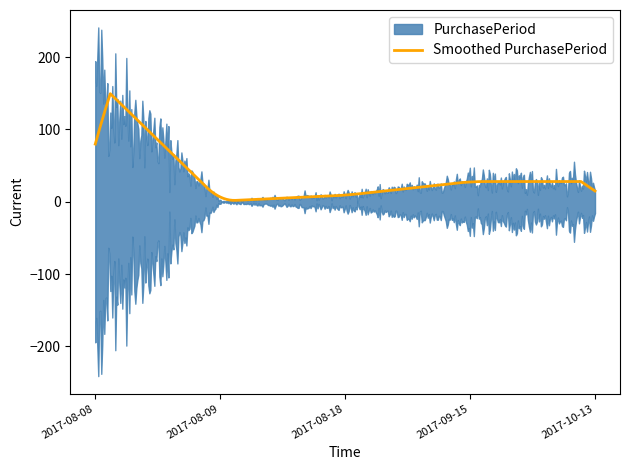

Count the number of categories in the chart.

5